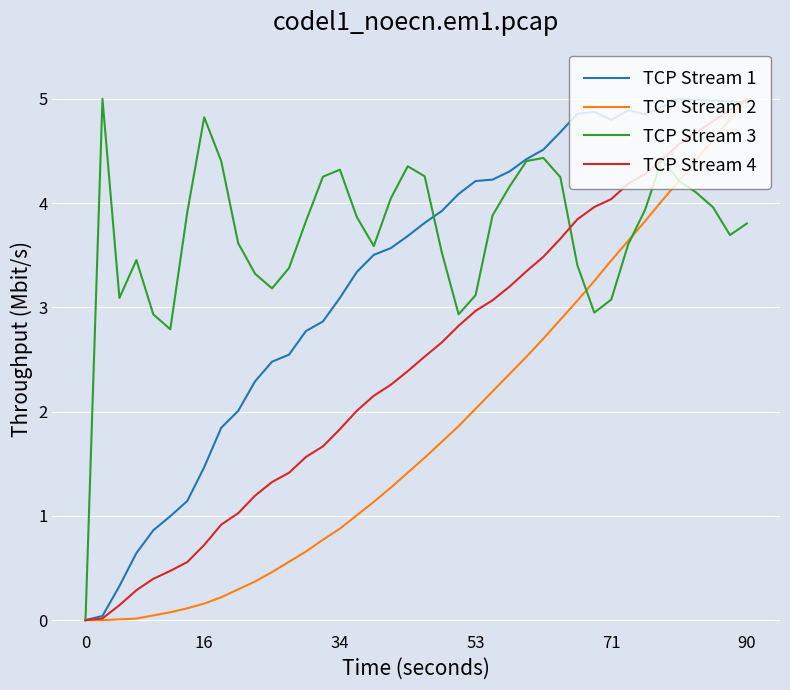

True or false: TCP Stream 1 and TCP Stream 3 cross at least once.

True